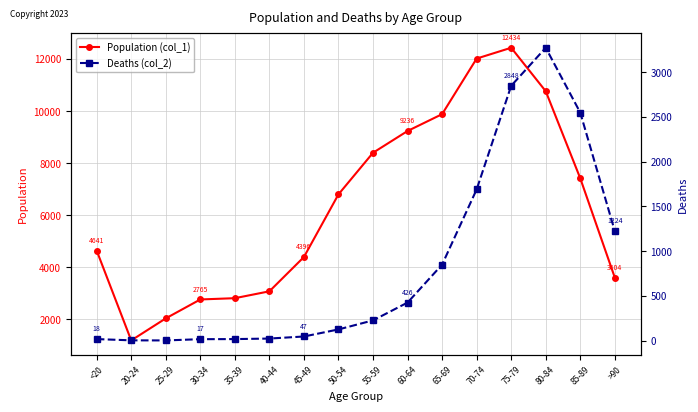

What is the value of the Population (col_1) point at the 3rd from the left?

2038